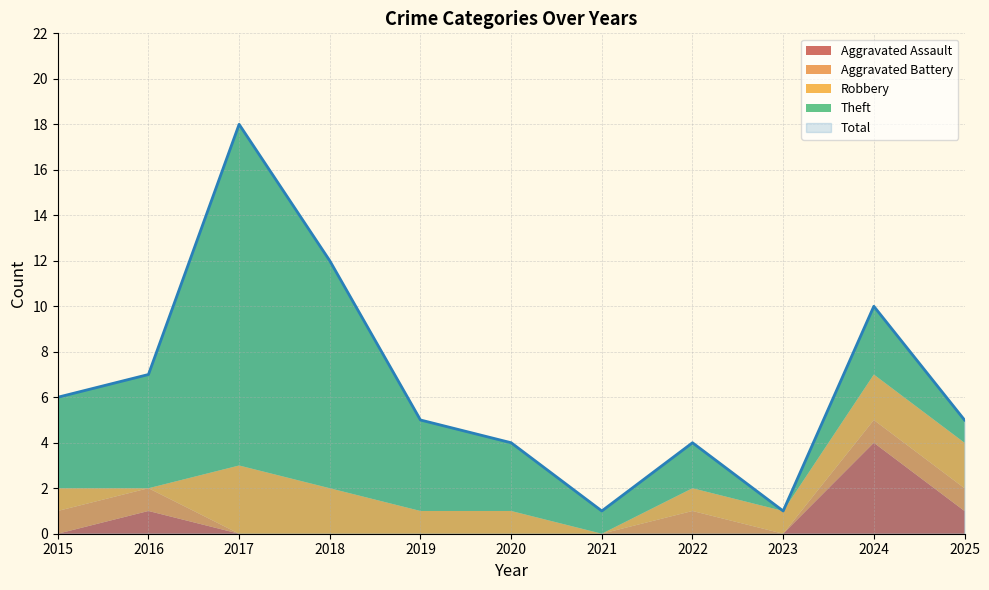

At which label is Total closest to 9?

2024